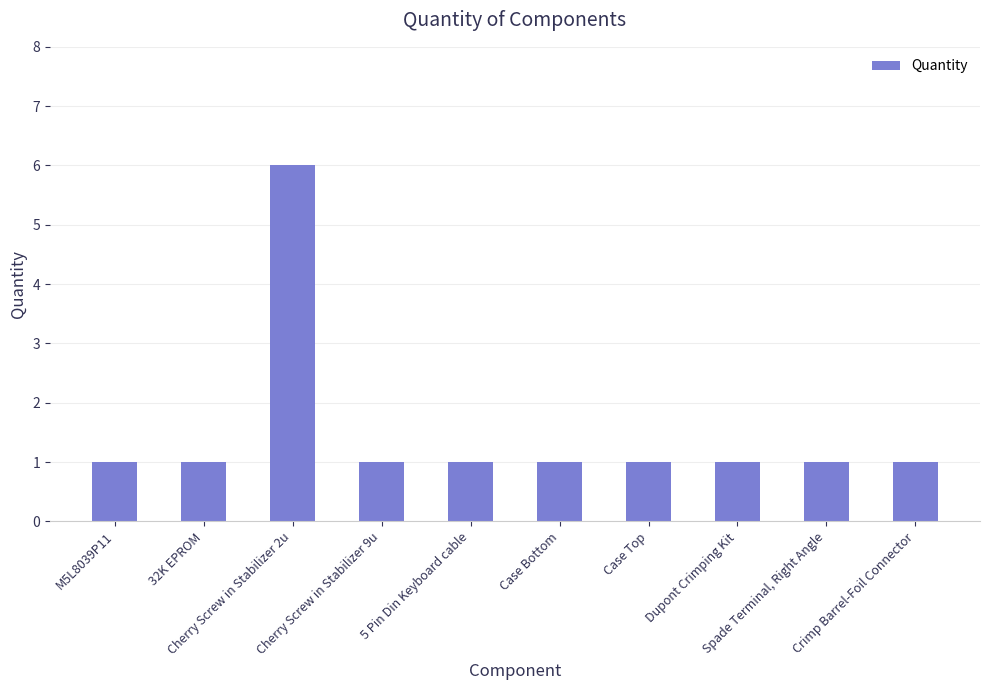

What is the ratio of the value at Case Bottom to the value at Case Top?

1.0